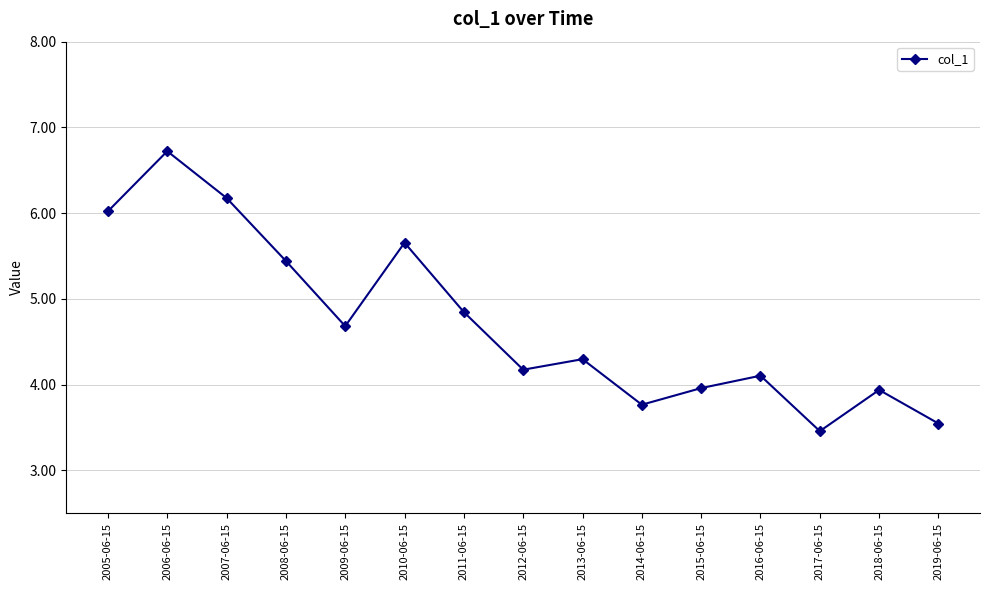

What is the difference between the maximum and minimum values?

3.3